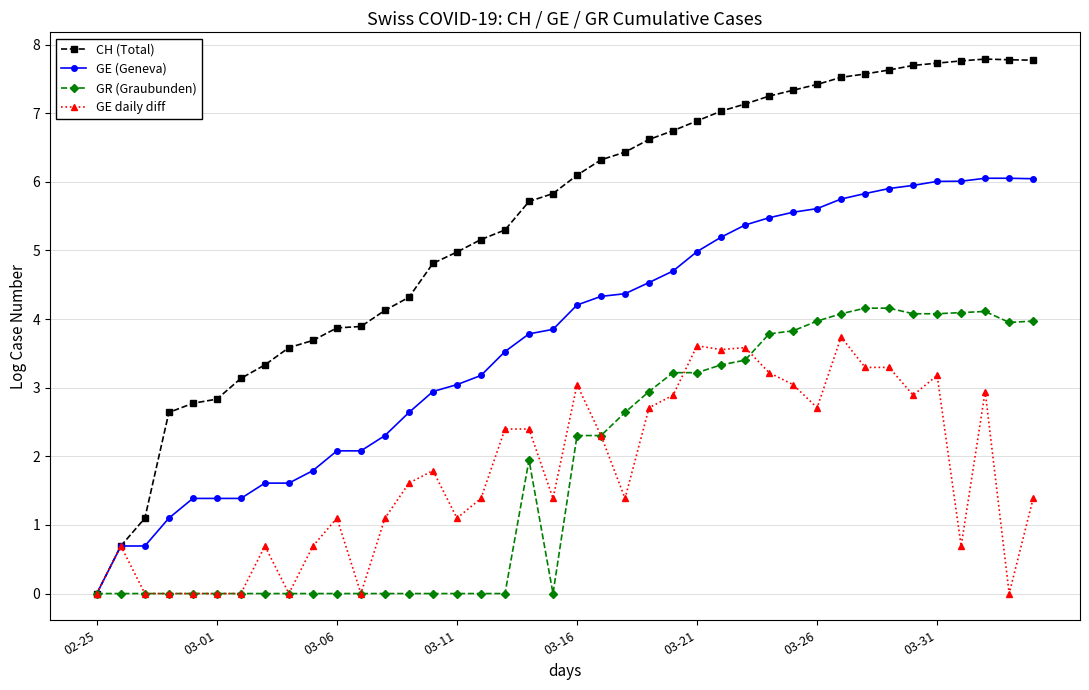

What is the greatest value displayed?

7.8